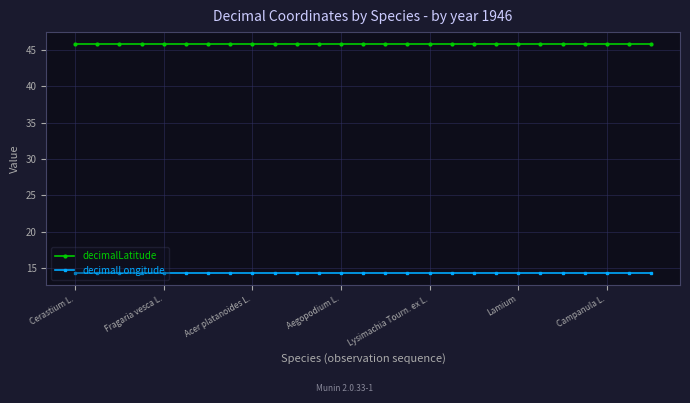

True or false: decimalLongitude and decimalLatitude cross at least once.

False